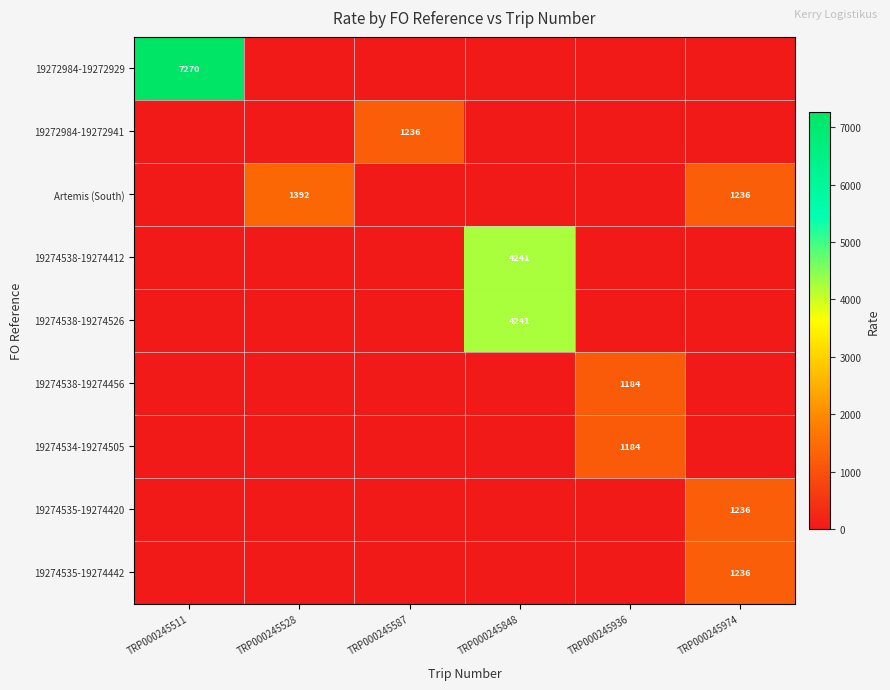

The 19272984-19272941 series shows 404 at TRP000245587. True or false?

False